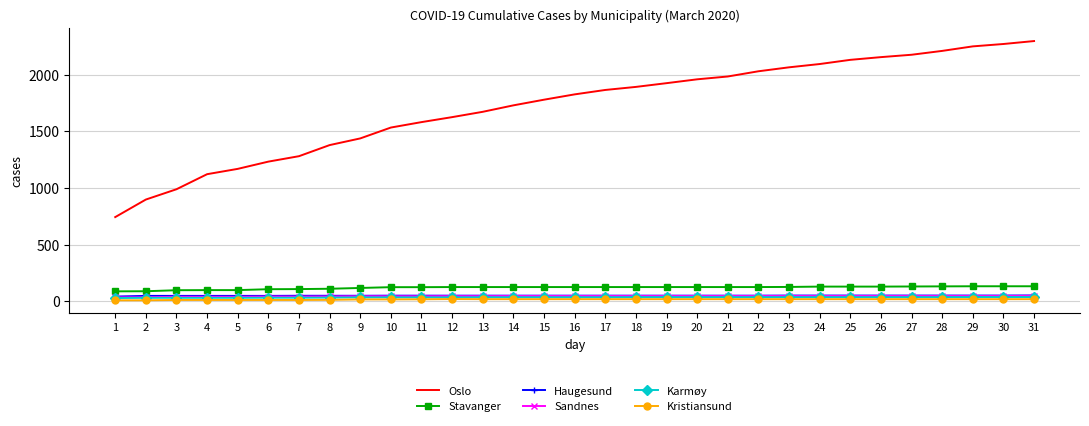

True or false: Karmøy and Stavanger intersect in this chart.

False